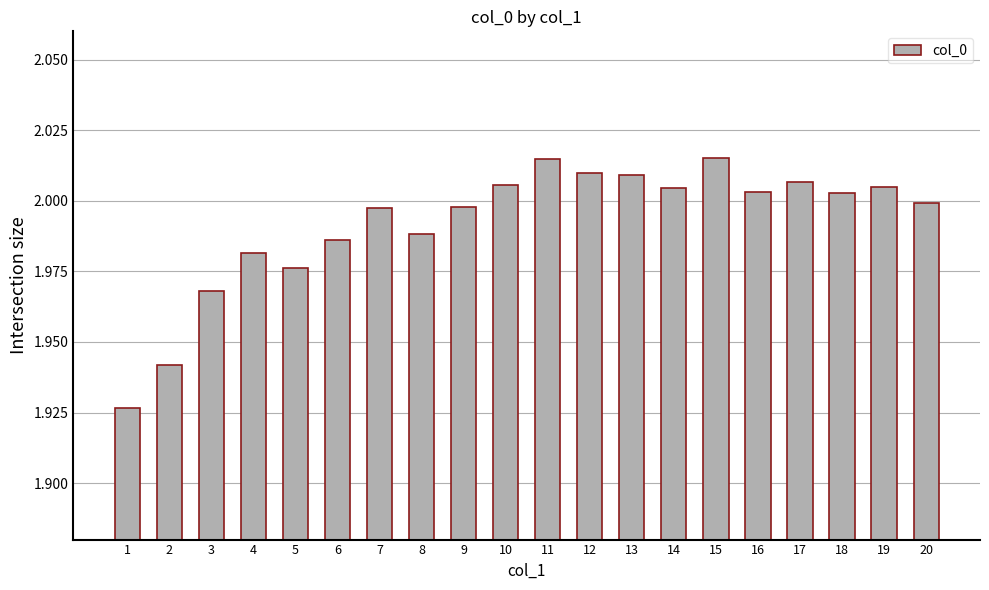

How many data points are above 2?

10